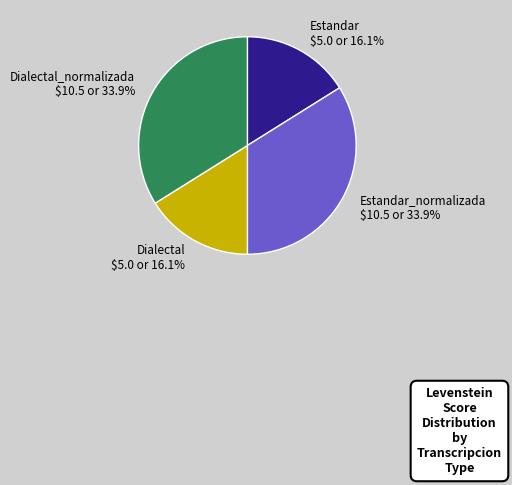

Does Estandar $5.0 or 16.1% account for over 50% of the chart?

No